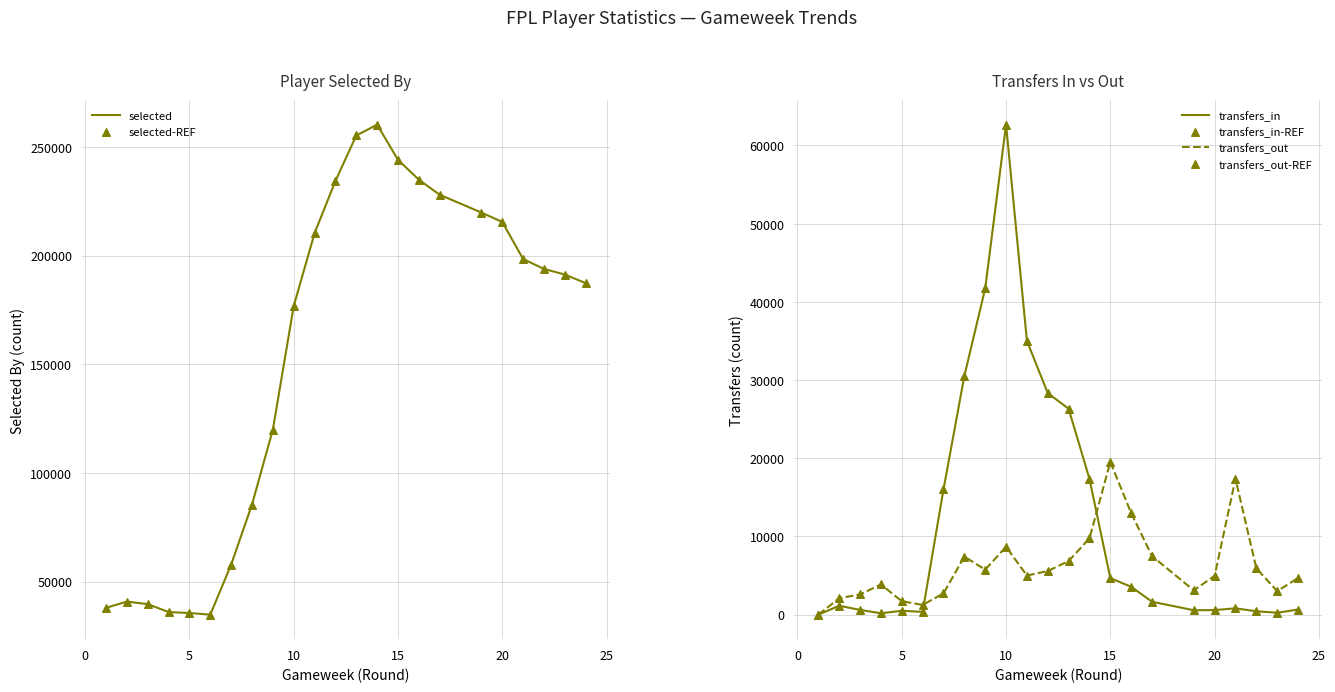

At how many categories does at least one series exceed 213280?

8